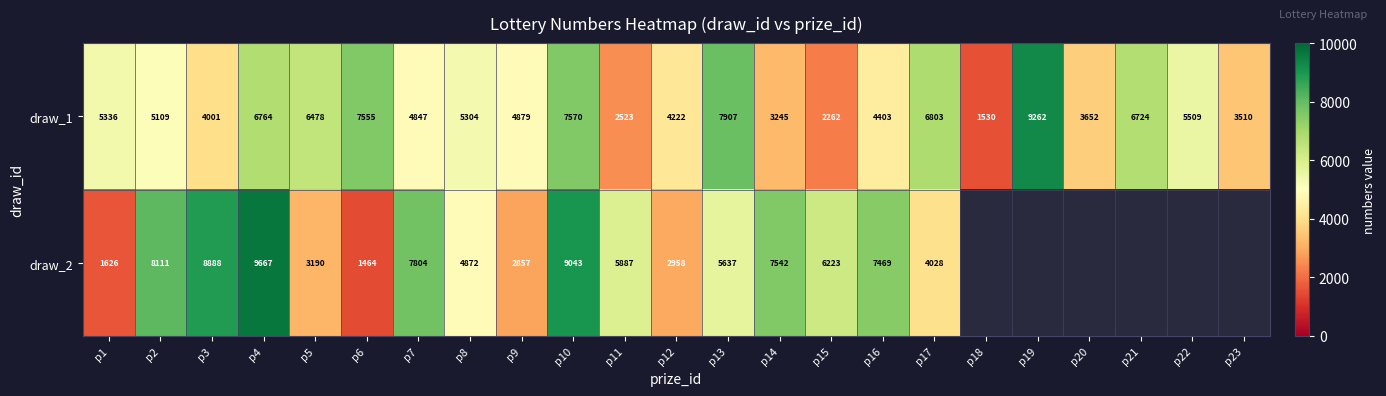

Where does the draw_1 series first go above 5109?

p1